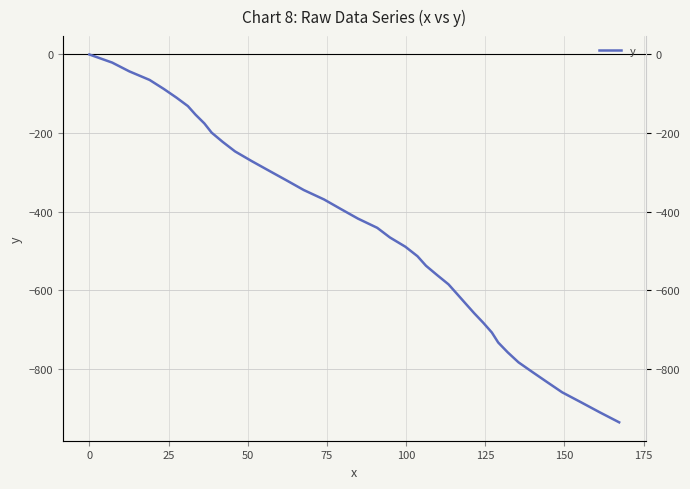

The value at 15 is -495.1. True or false?

False